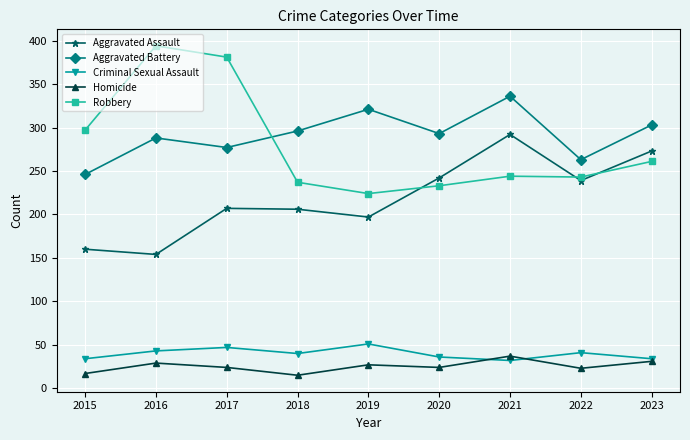

What value does the Criminal Sexual Assault series have at 2023, to the nearest 10?

30